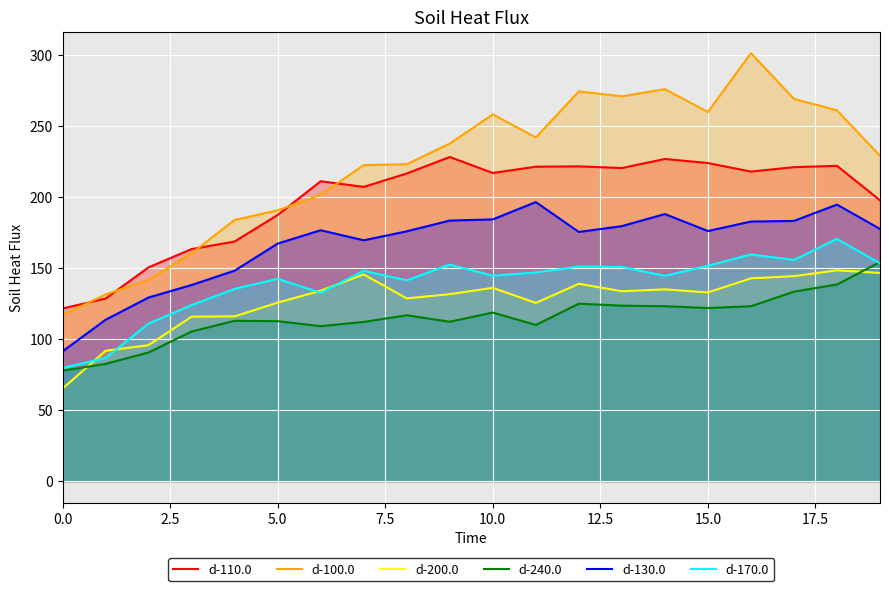

Which category has the highest value across all series?

16